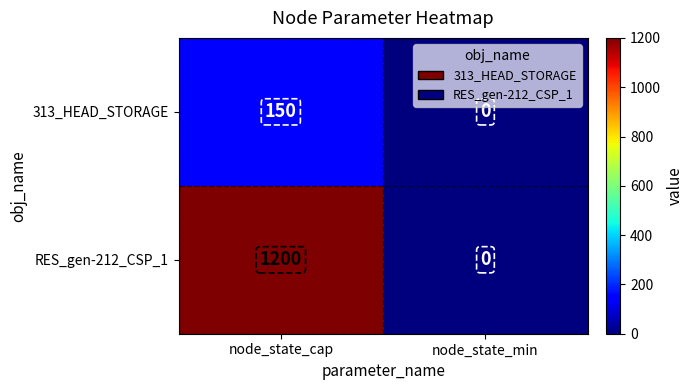

What is the approximate value of RES_gen-212_CSP_1 at node_state_cap, to the nearest 100?

1200